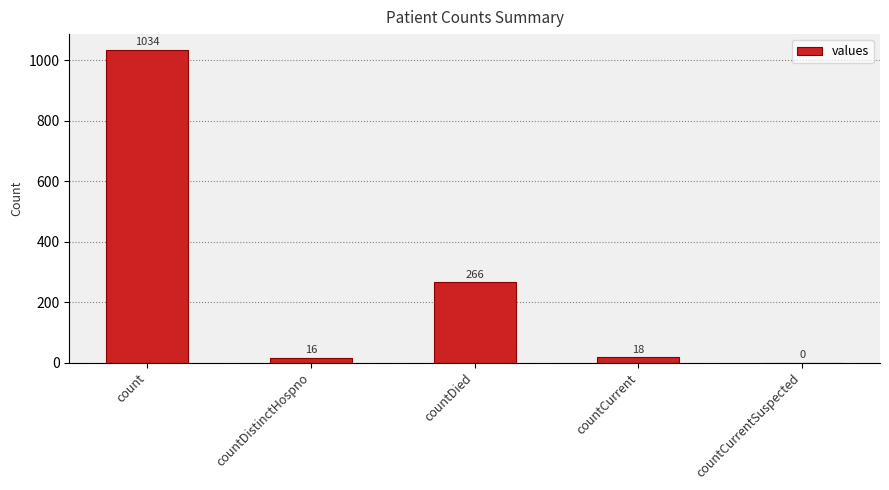

What is the difference between the values at countCurrent and countCurrentSuspected?

18